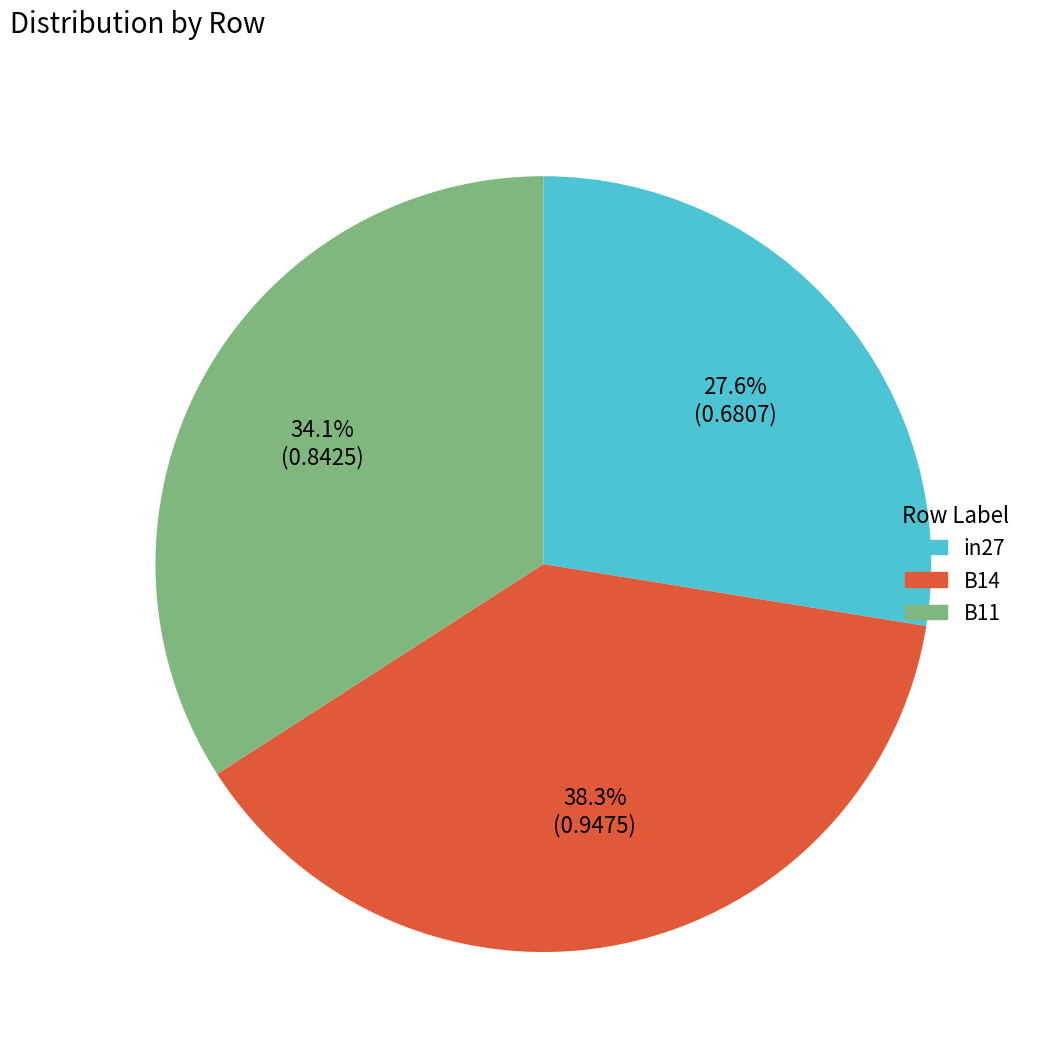

Does B14 account for over 50% of the chart?

No